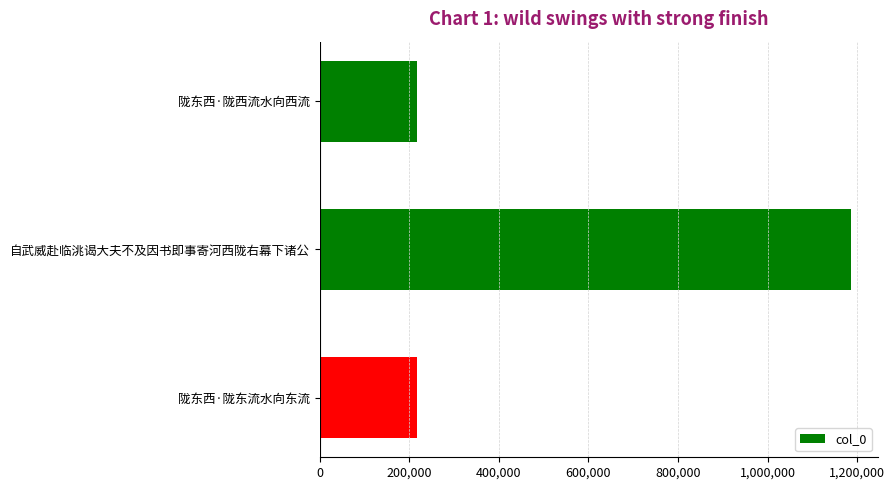

What is the ratio of the value at 自武威赴临洮谒大夫不及因书即事寄河西陇右幕下诸公 to the value at 陇东西·陇东流水向东流?

5.5